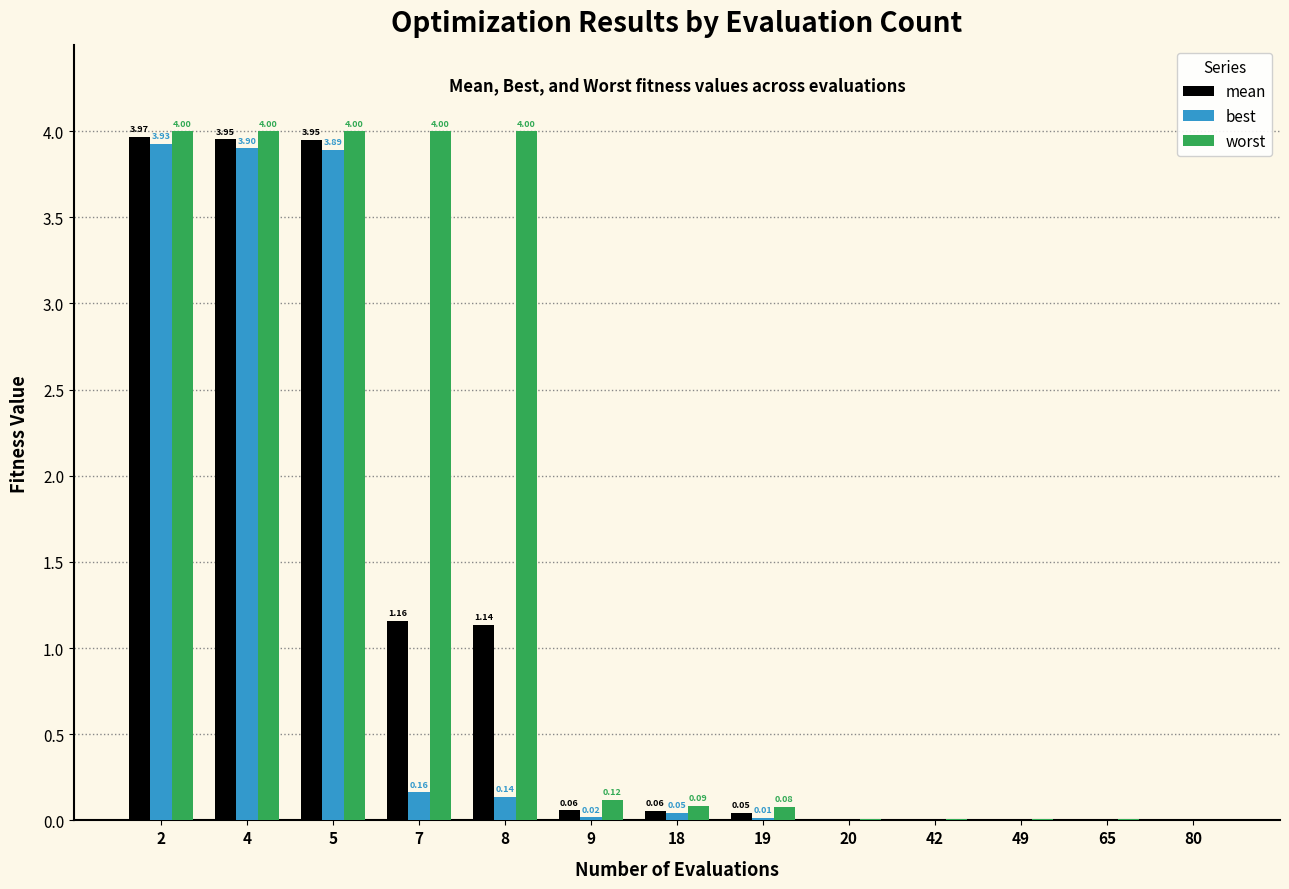

What is the sum of all worst values?

20.3